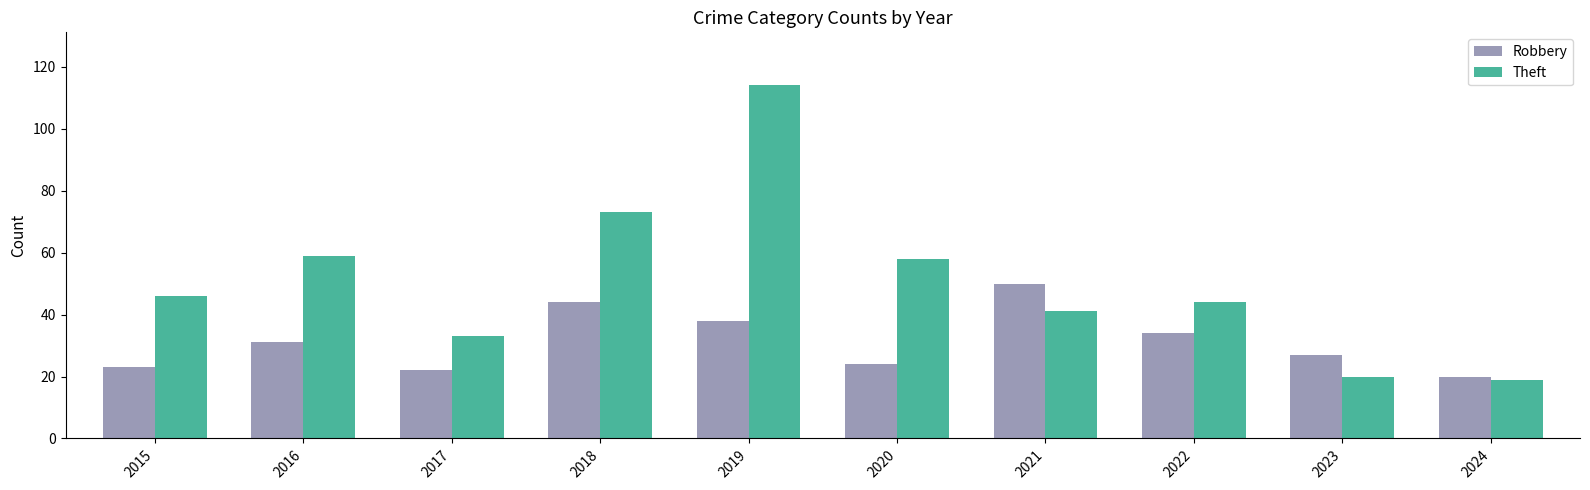

How many bars are there in total?

20